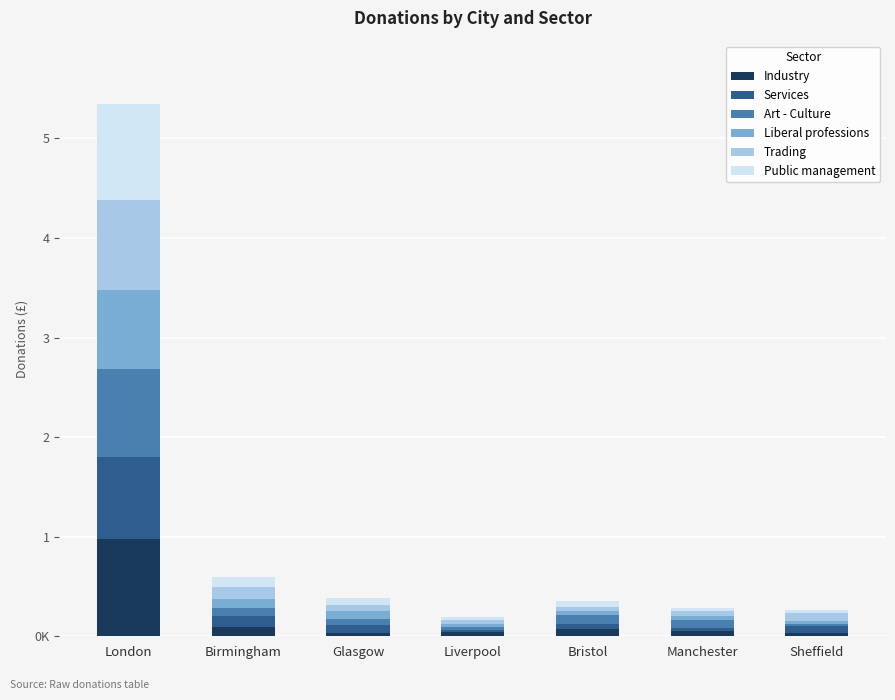

Which series has the largest total across all categories?

Industry